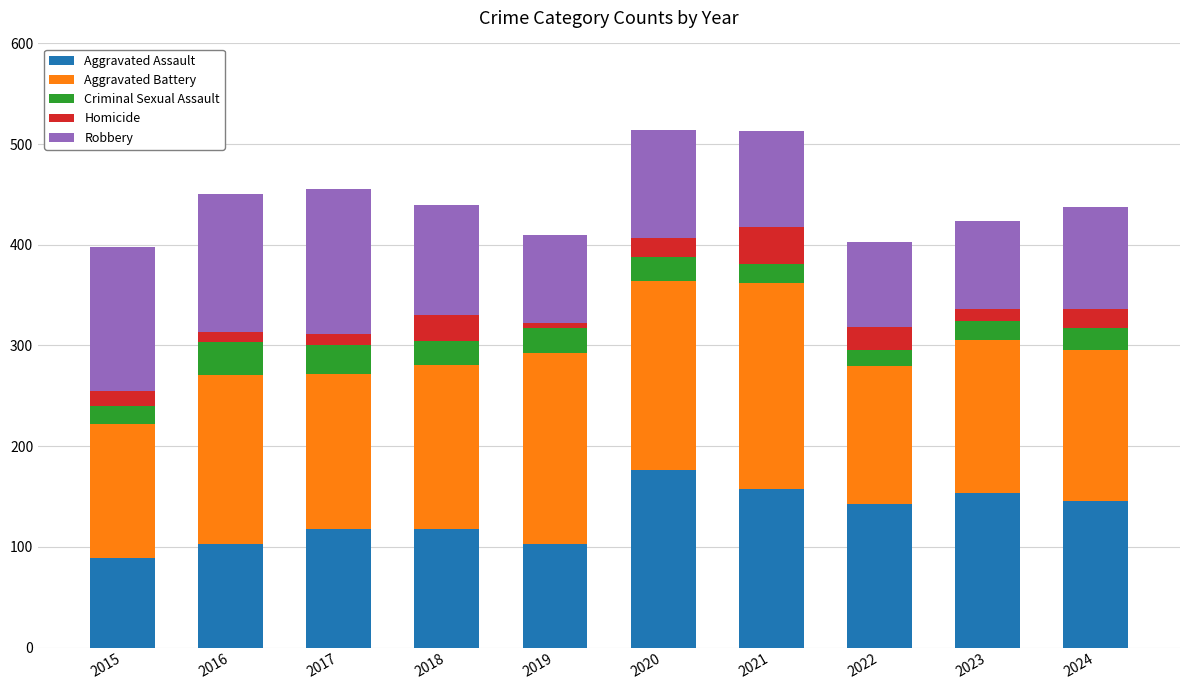

What is the average value of the Aggravated Assault series?

131